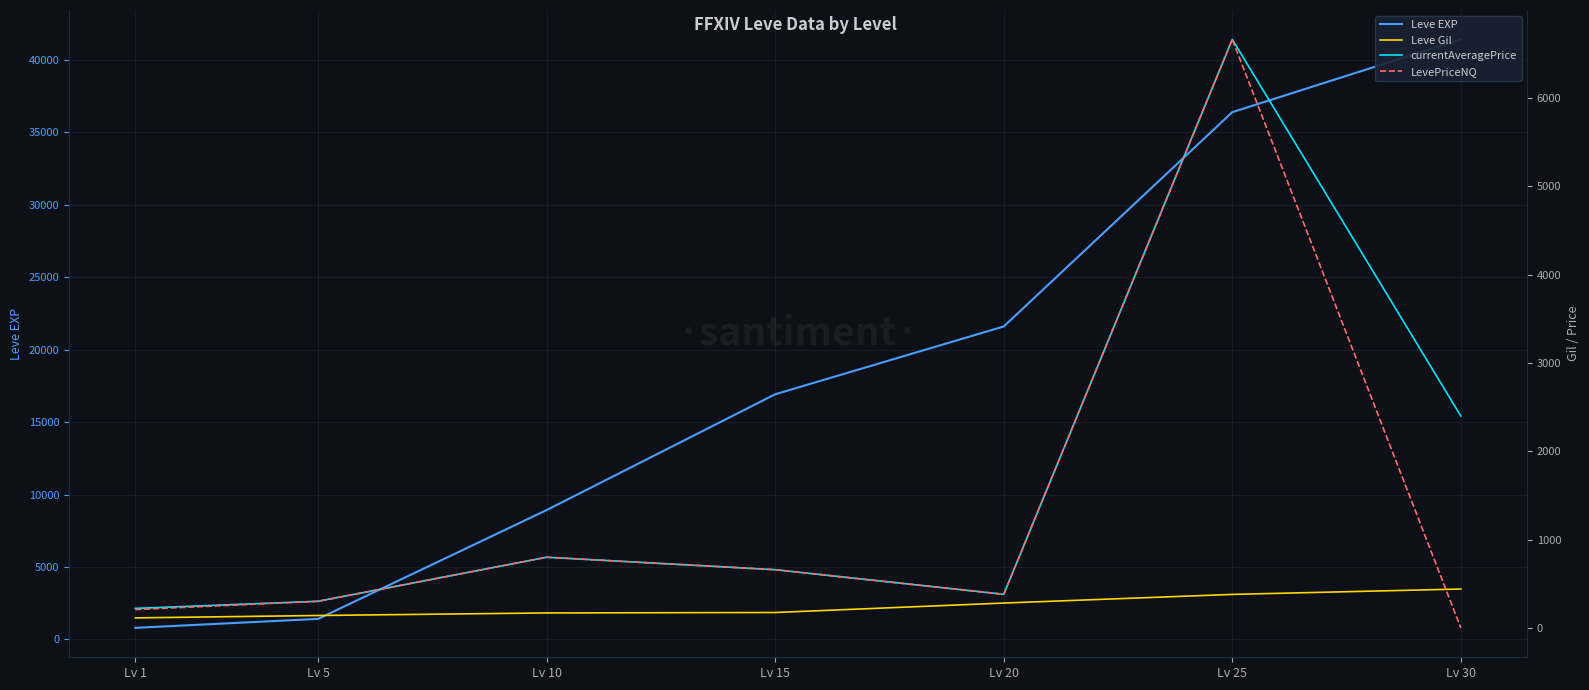

How many values in the Leve EXP series exceed 16920?

3